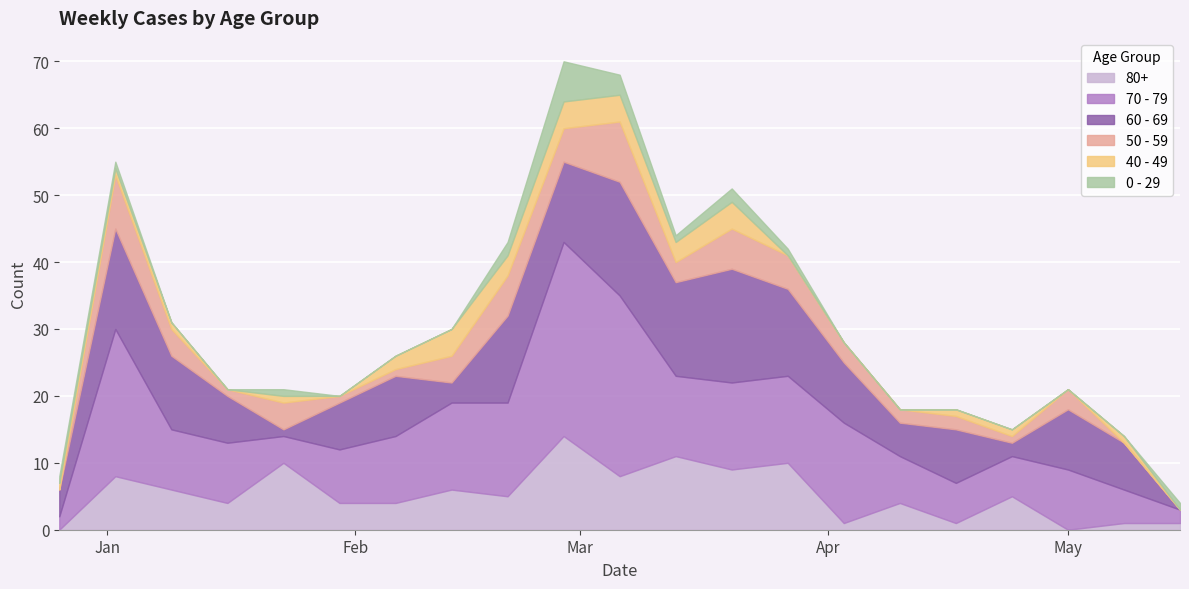

Is it true that 80+ equals 2 at 2023-02-06?

False